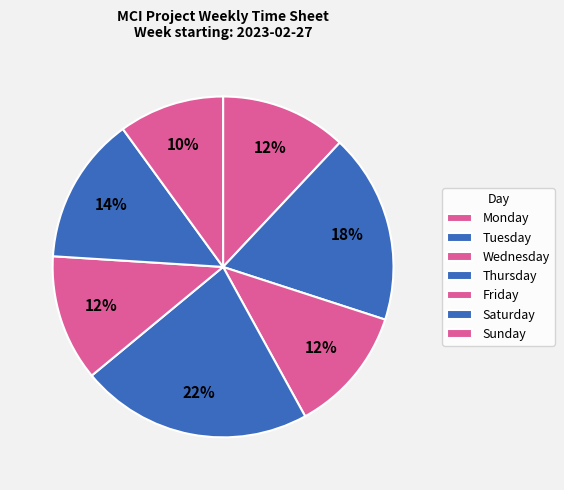

How many segments does this pie chart have?

7